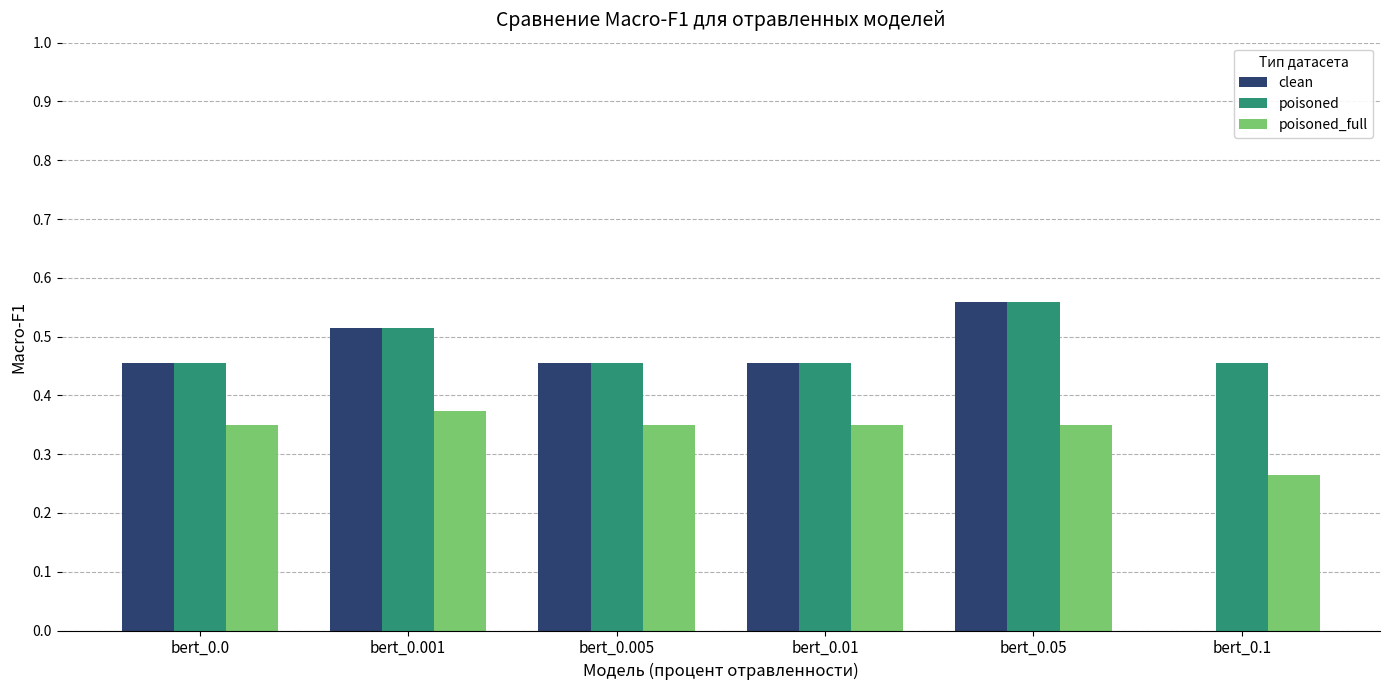

The value of clean at bert_0.005 is 0.3. True or false?

False